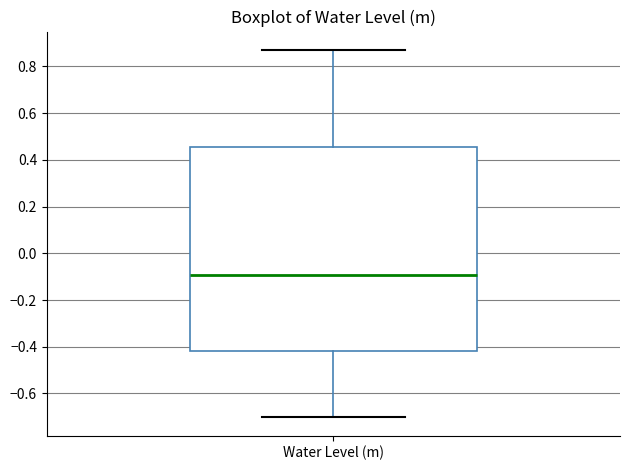

Read this box plot against the y-axis: the position of the median line, the range covered by the box, and the ends of both whiskers. The values are not printed on the chart, so give them approximately, as read against the axis.

median -0.10, box -0.42 to 0.46, whiskers -0.70 to 0.88